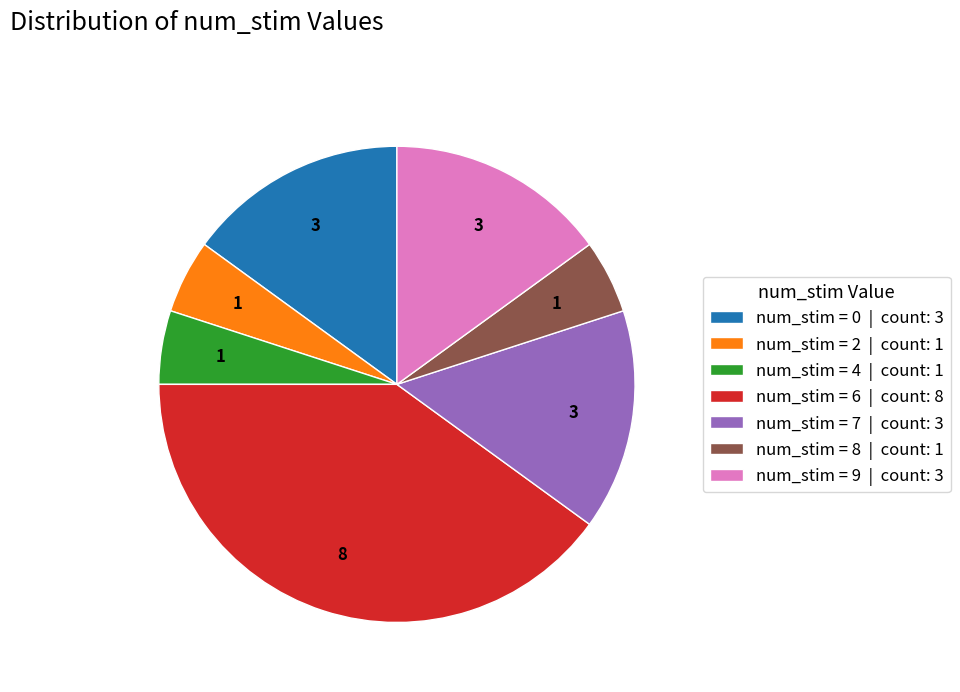

Count the number of slices in the pie.

7